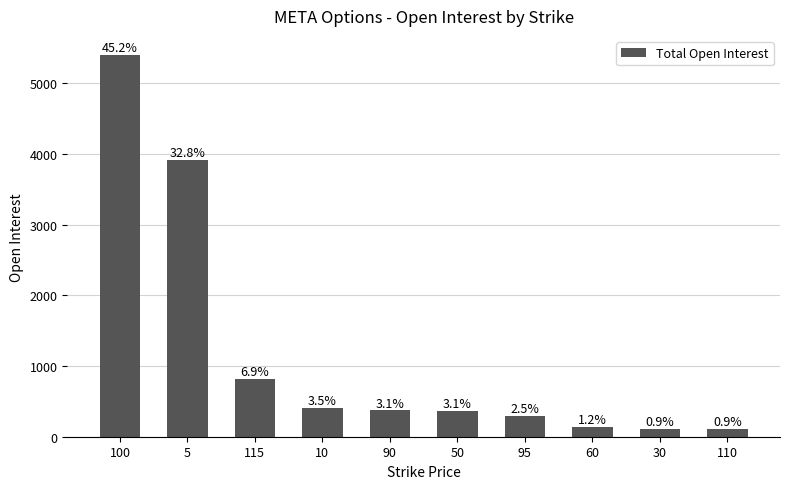

What is the smallest value displayed?

107